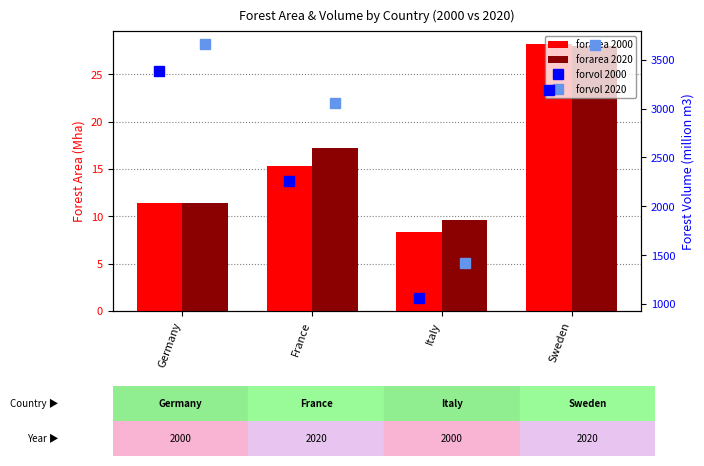

Which category has the highest value in the forarea 2000 series?

Sweden